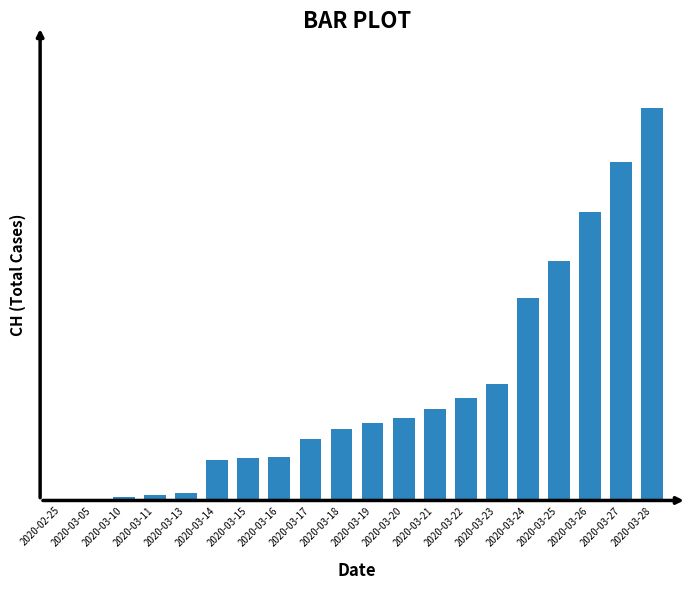

What is the label of the 16th bar from the right?

2020-03-13